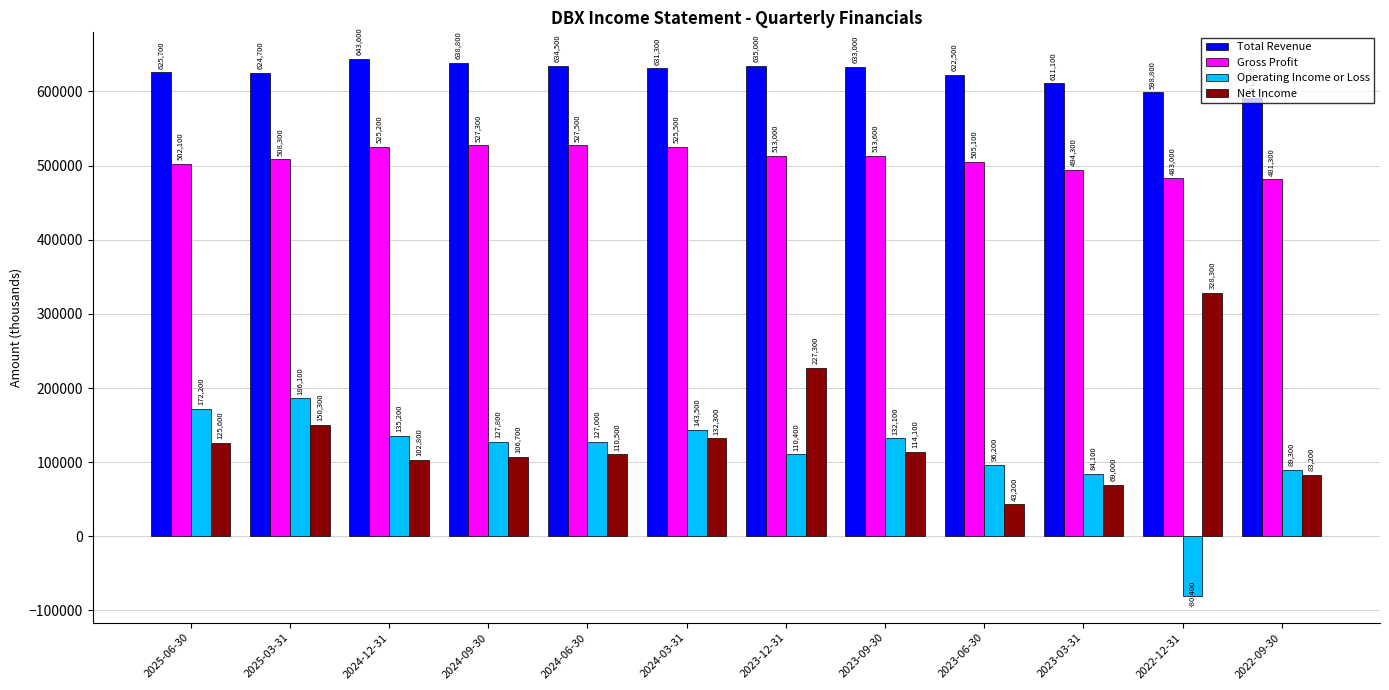

Between 2024-09-30 and 2023-12-31, which series saw the biggest shift?

Net Income